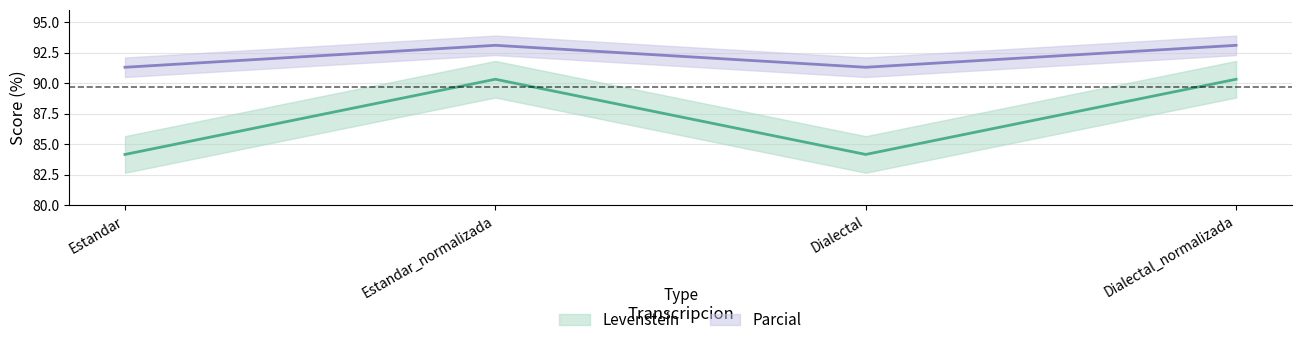

What position from the left is Estandar?

1